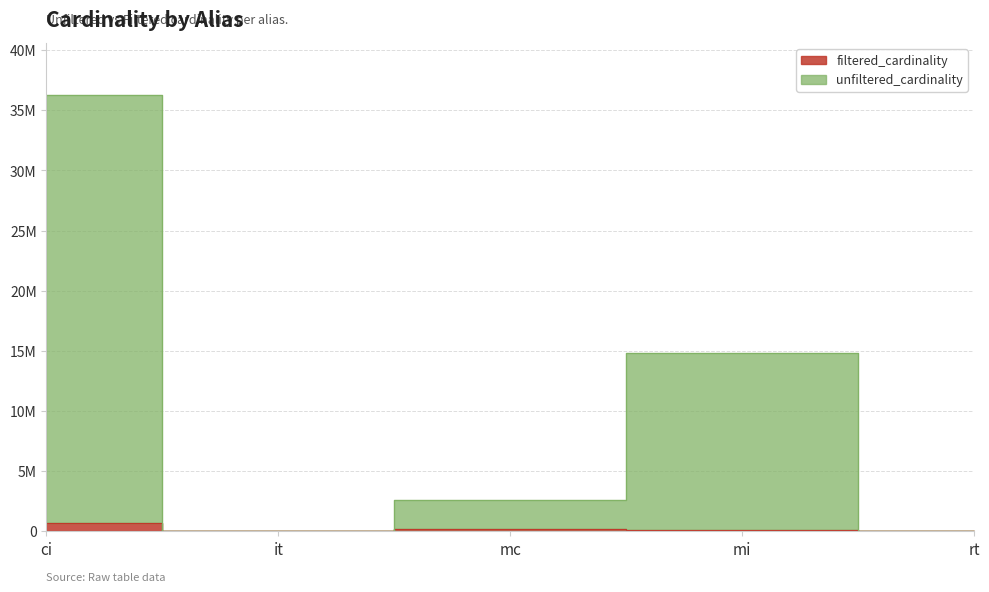

Where is filtered_cardinality nearest to the value 356914?

mc